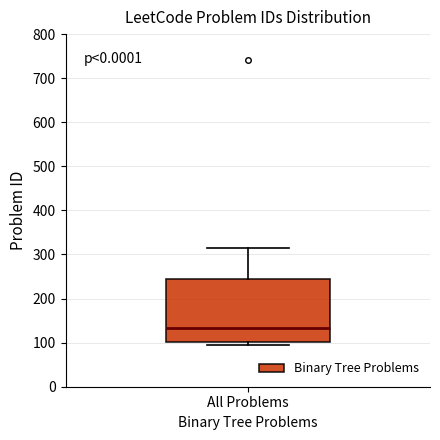

Read this box plot against the y-axis: the position of the median line, the range covered by the box, and the ends of both whiskers. The values are not printed on the chart, so give them approximately, as read against the axis.

median 130, box 100 to 240, whiskers 90 to 310